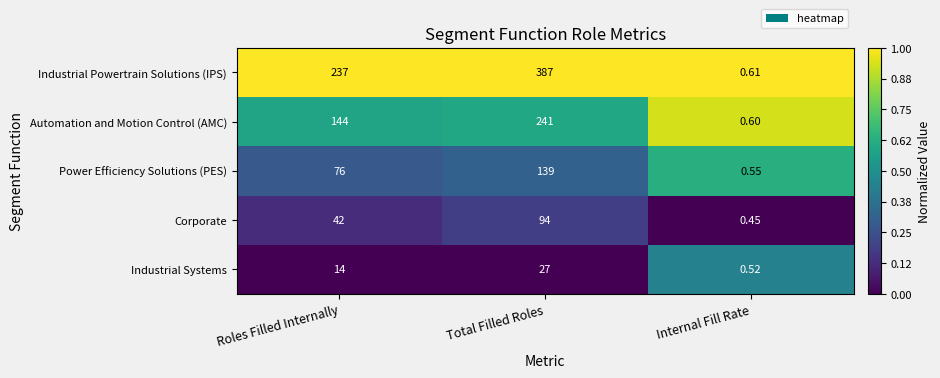

At how many categories does at least one series exceed 0?

3